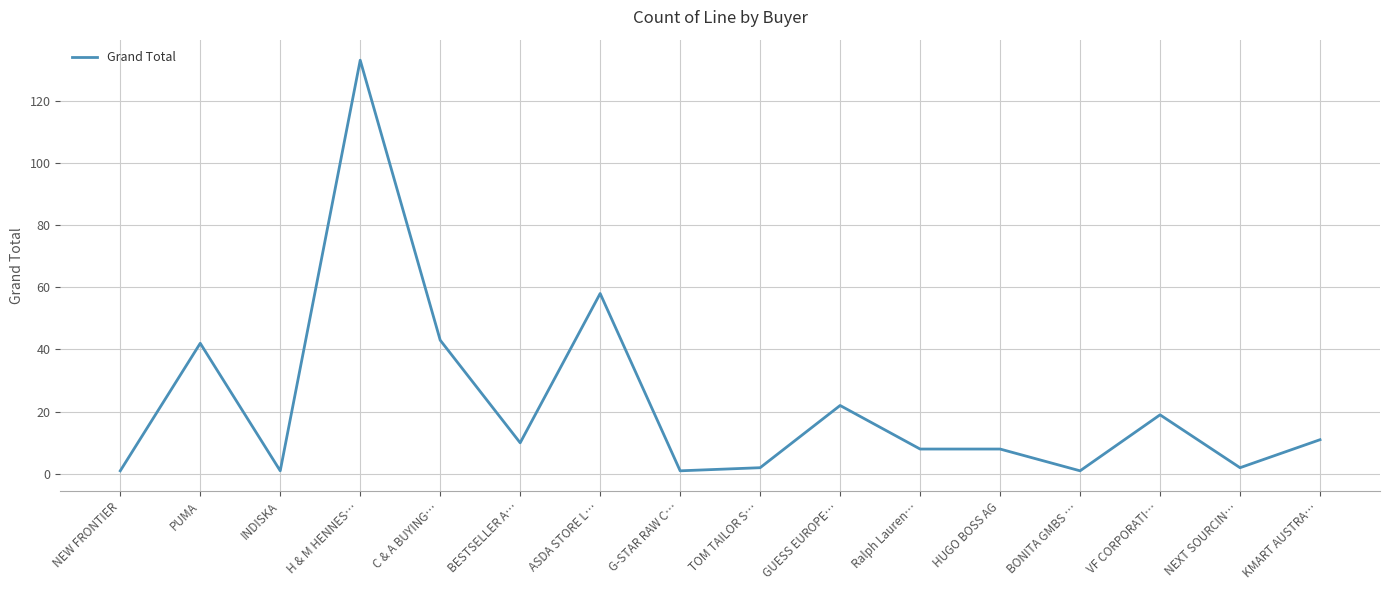

The value at PUMA is 63. True or false?

False